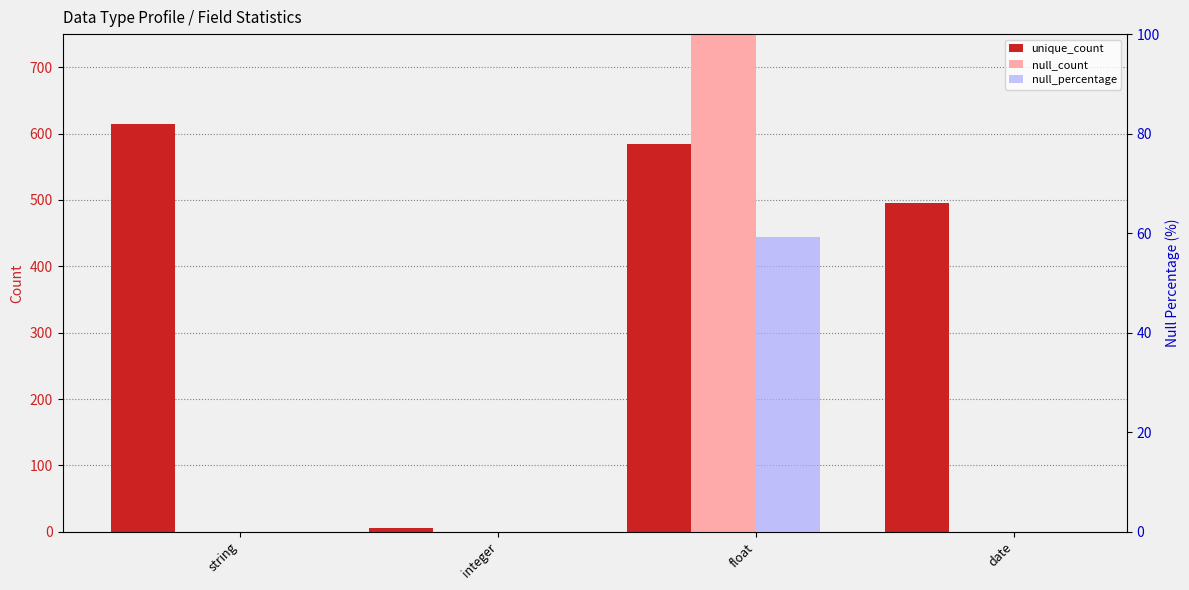

Which category has the highest value in the unique_count series?

string